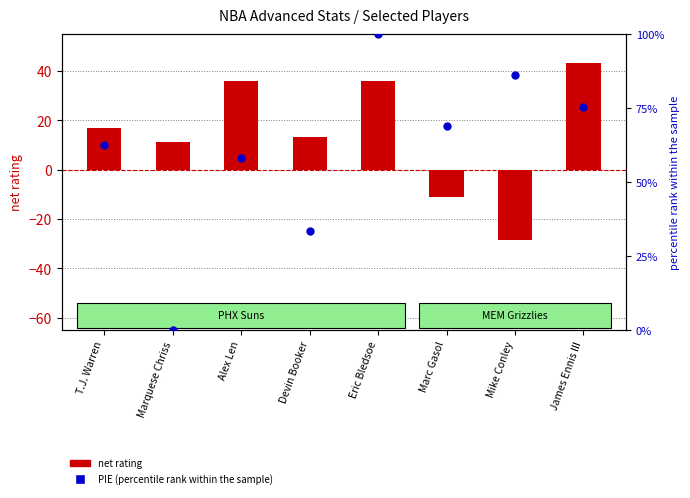

Is the value of net rating at Mike Conley greater than the value of PIE (norm) at Mike Conley?

No